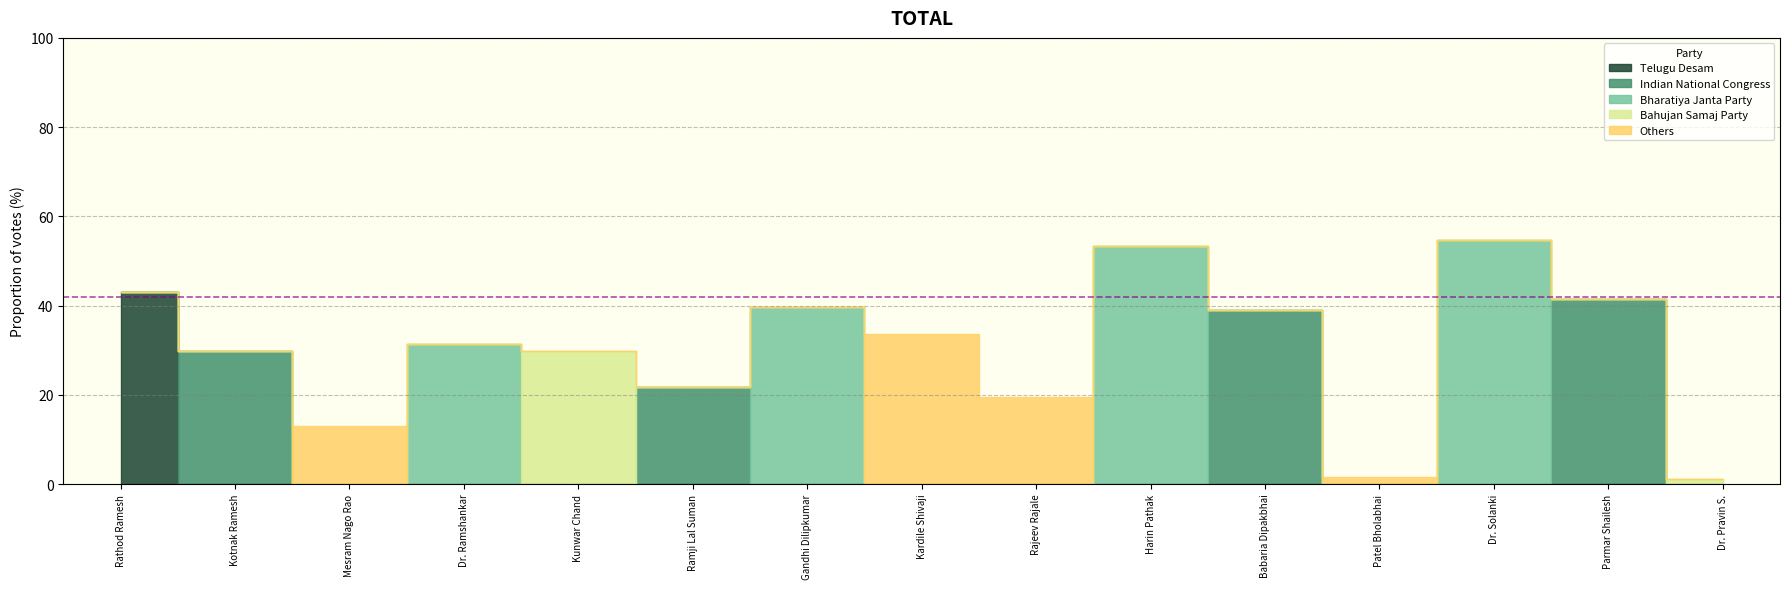

How many lines are shown in the chart?

5